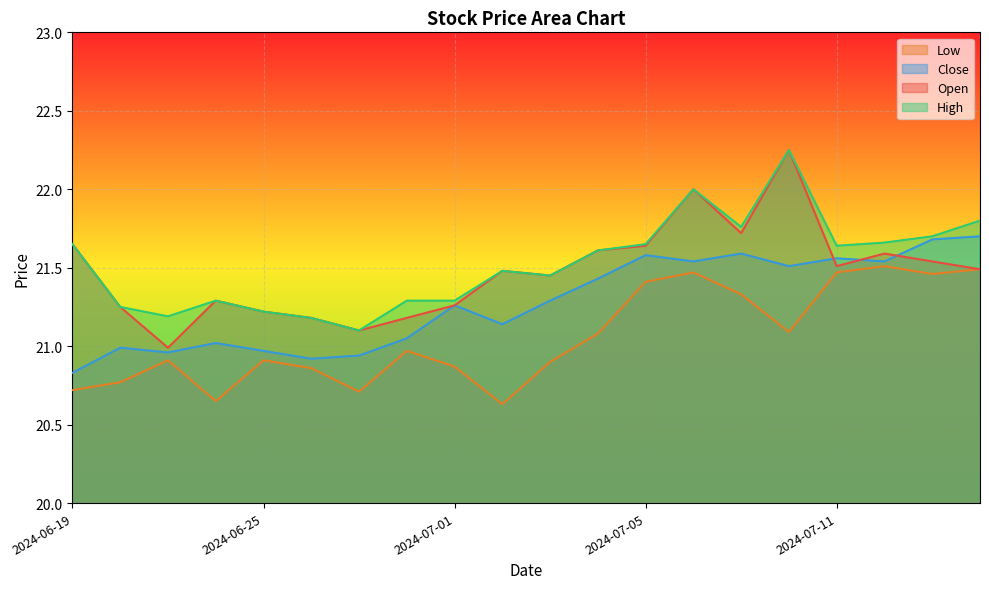

Reading right to left, list all the values displayed in this chart.

Open: 21.5	21.5	21.6	21.5	22.2	21.7	22.0	21.6	21.6	21.5	21.5	21.3	21.2	21.1	21.2	21.2	21.3	21.0	21.2	21.6
High: 21.8	21.7	21.7	21.6	22.2	21.8	22.0	21.6	21.6	21.5	21.5	21.3	21.3	21.1	21.2	21.2	21.3	21.2	21.2	21.6
Low: 21.5	21.5	21.5	21.5	21.1	21.3	21.5	21.4	21.1	20.9	20.6	20.9	21.0	20.7	20.9	20.9	20.6	20.9	20.8	20.7
Close: 21.7	21.7	21.5	21.6	21.5	21.6	21.5	21.6	21.4	21.3	21.1	21.3	21.0	20.9	20.9	21.0	21.0	21.0	21.0	20.8